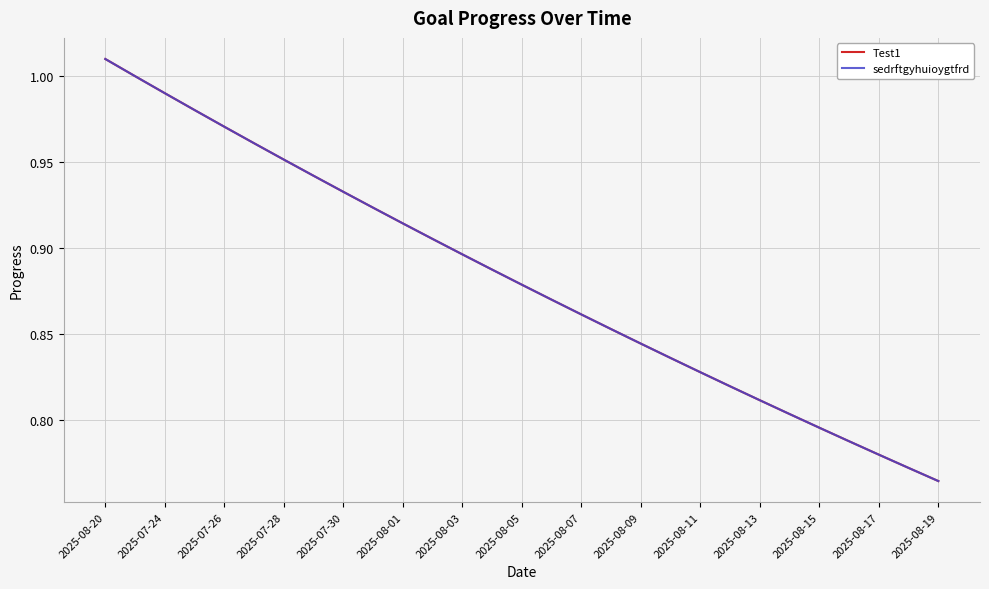

True or false: sedrftgyhuioygtfrd has more than 1 points higher than both neighbors.

False